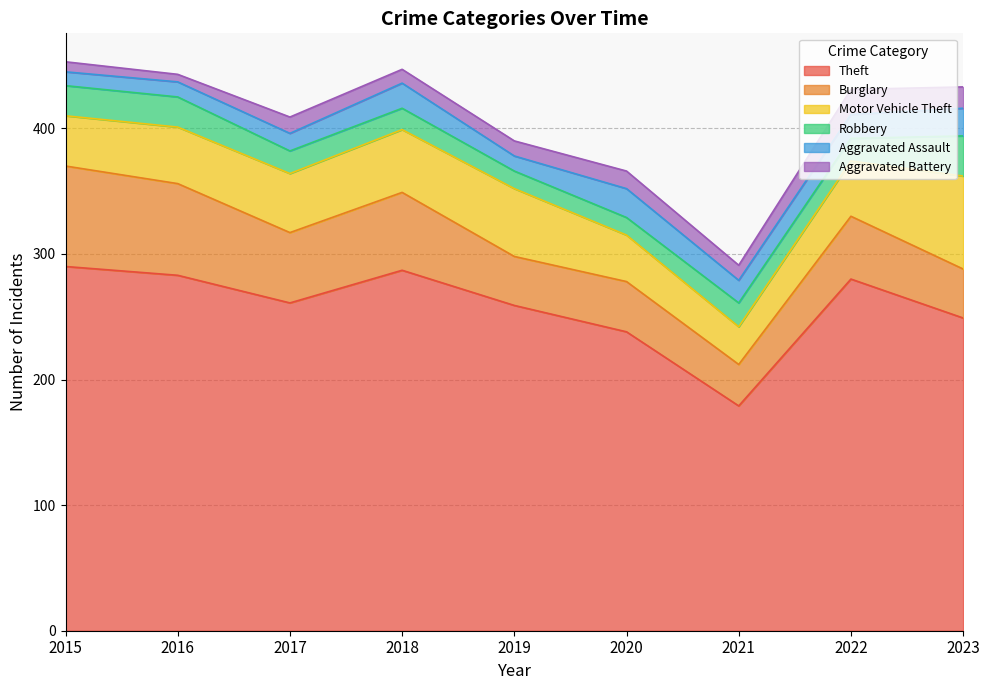

How many intersections are there between Aggravated Battery and Robbery?

2